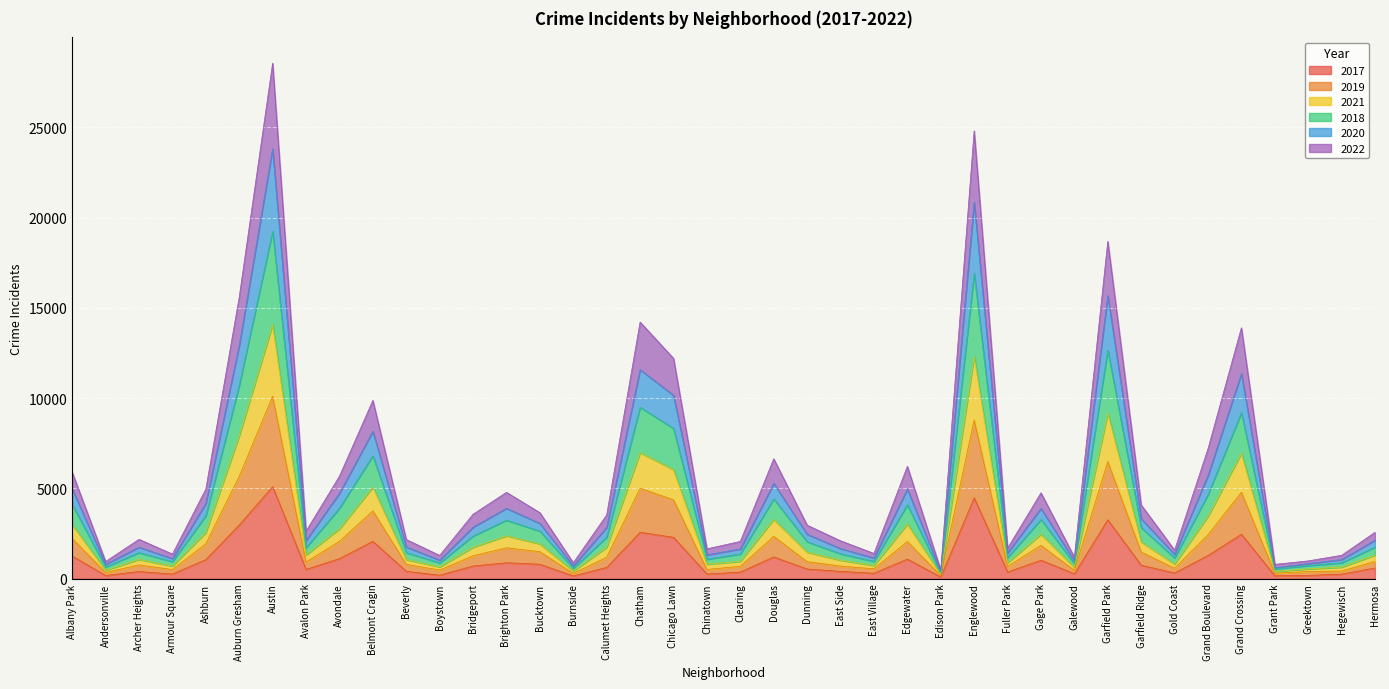

Which label corresponds to the largest value in the chart?

Austin